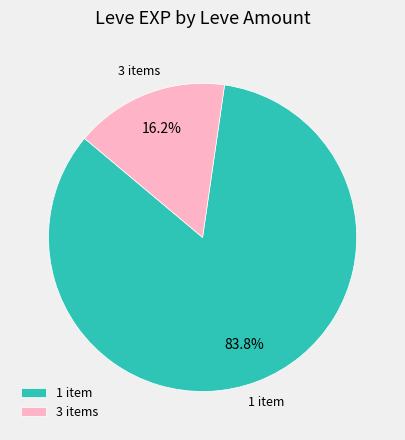

Rank the categories by value from highest to lowest.

1 item, 3 items